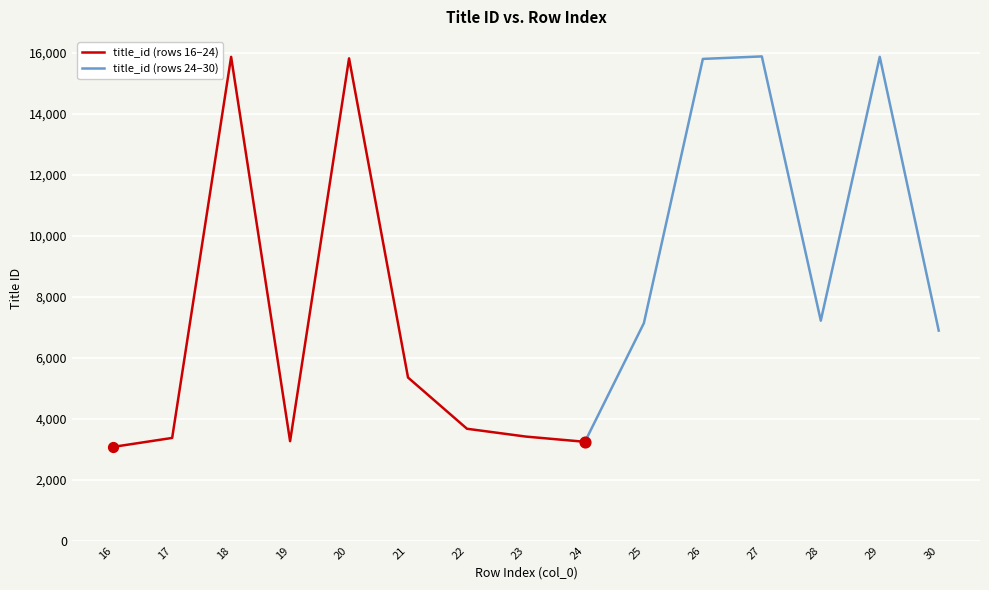

What is the change in value from 27 to 28?

-8670